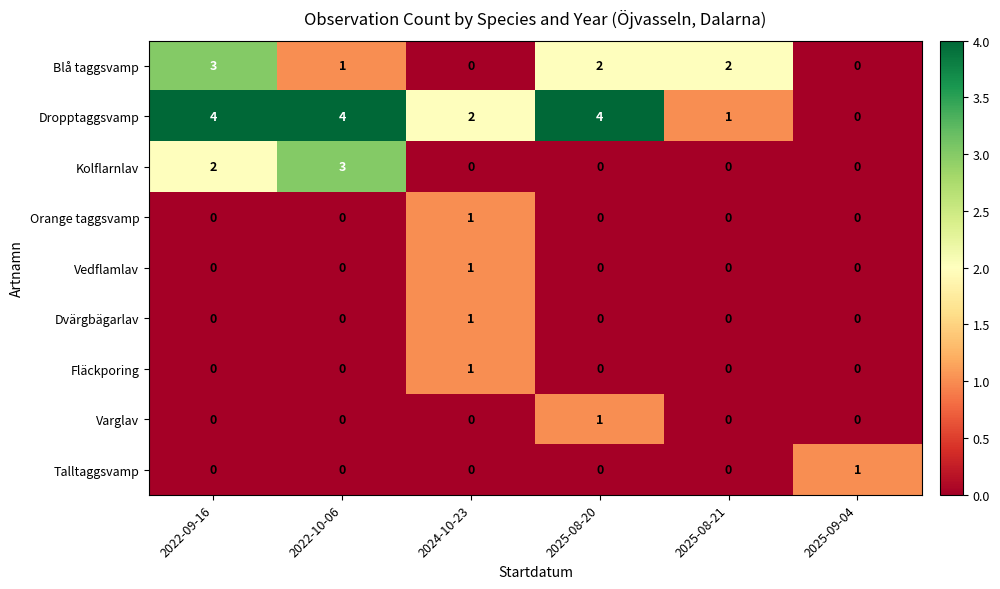

The value of Dropptaggsvamp at 2022-10-06 is 6. True or false?

False